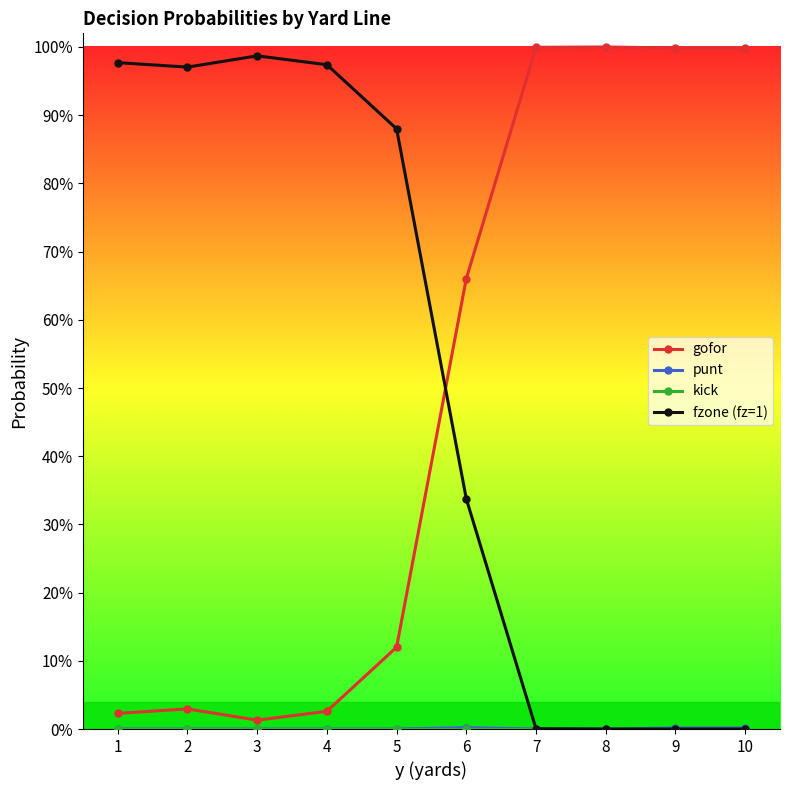

Is this an area chart (filled region under the line)?

No